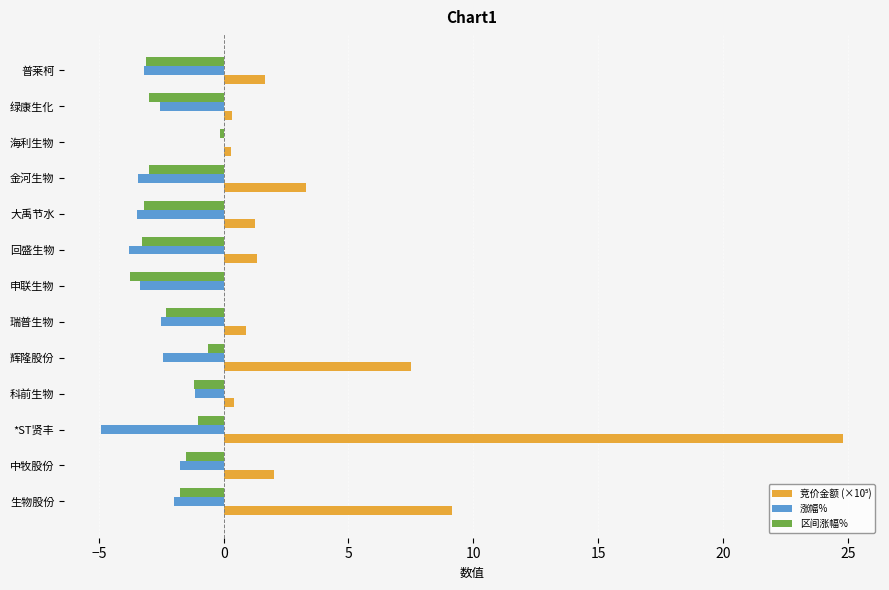

Between 绿康生化 and 海利生物, which series saw the biggest shift?

区间涨幅%